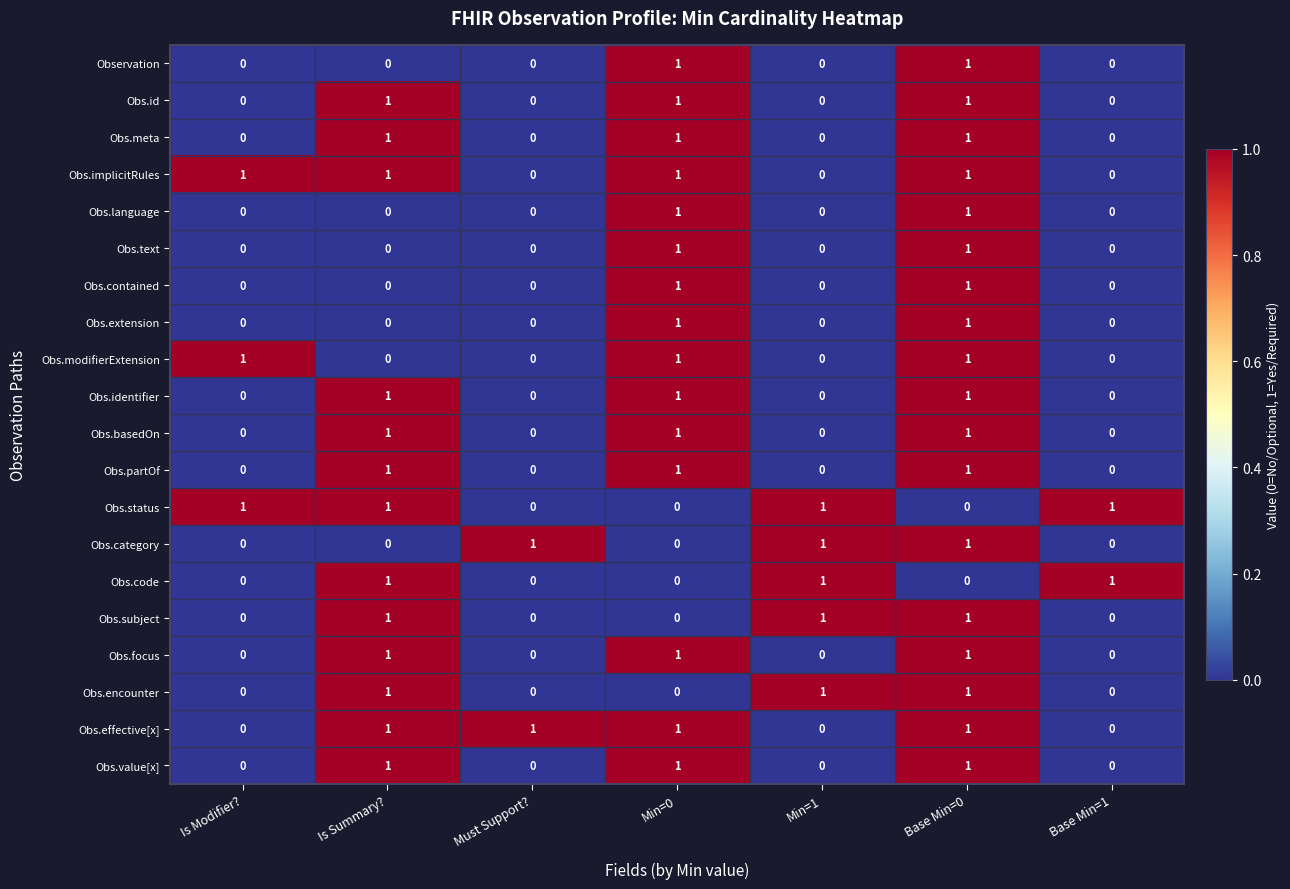

What is the sum of all Obs.focus values?

3